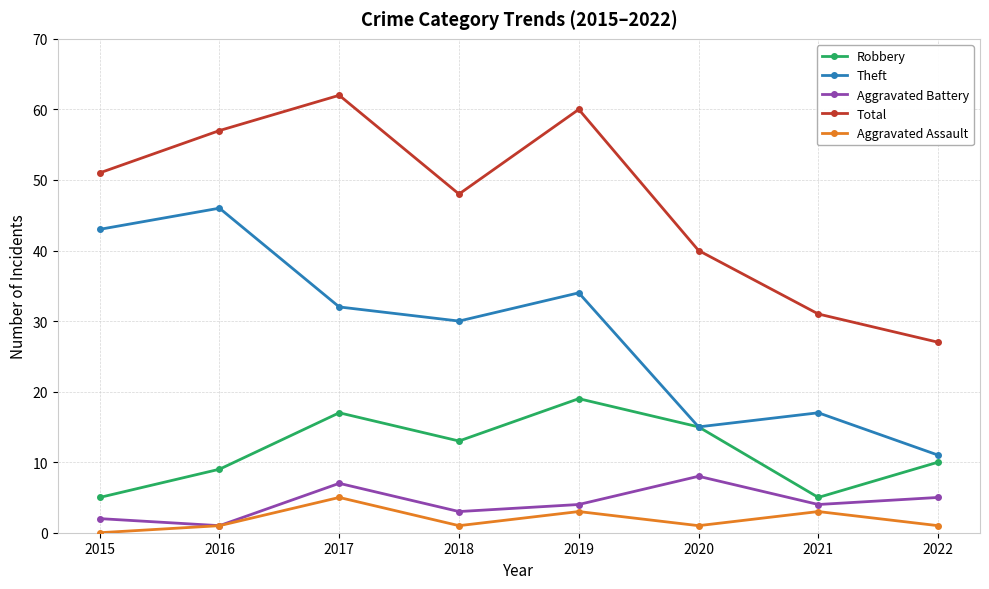

Which series changed the most between 2019 and 2022?

Total